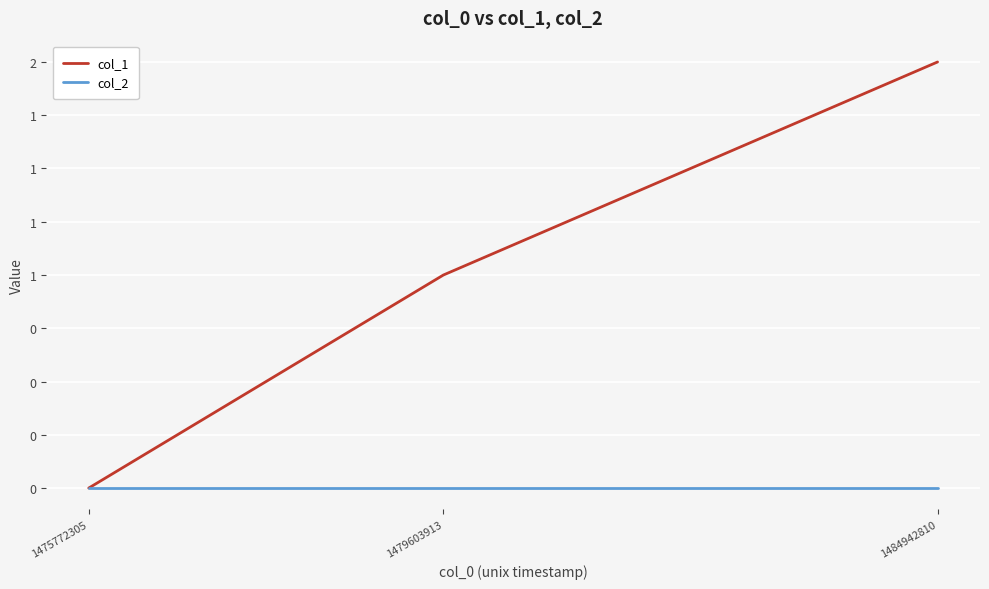

True or false: col_1 has a value of 0 at 1475772305.

True